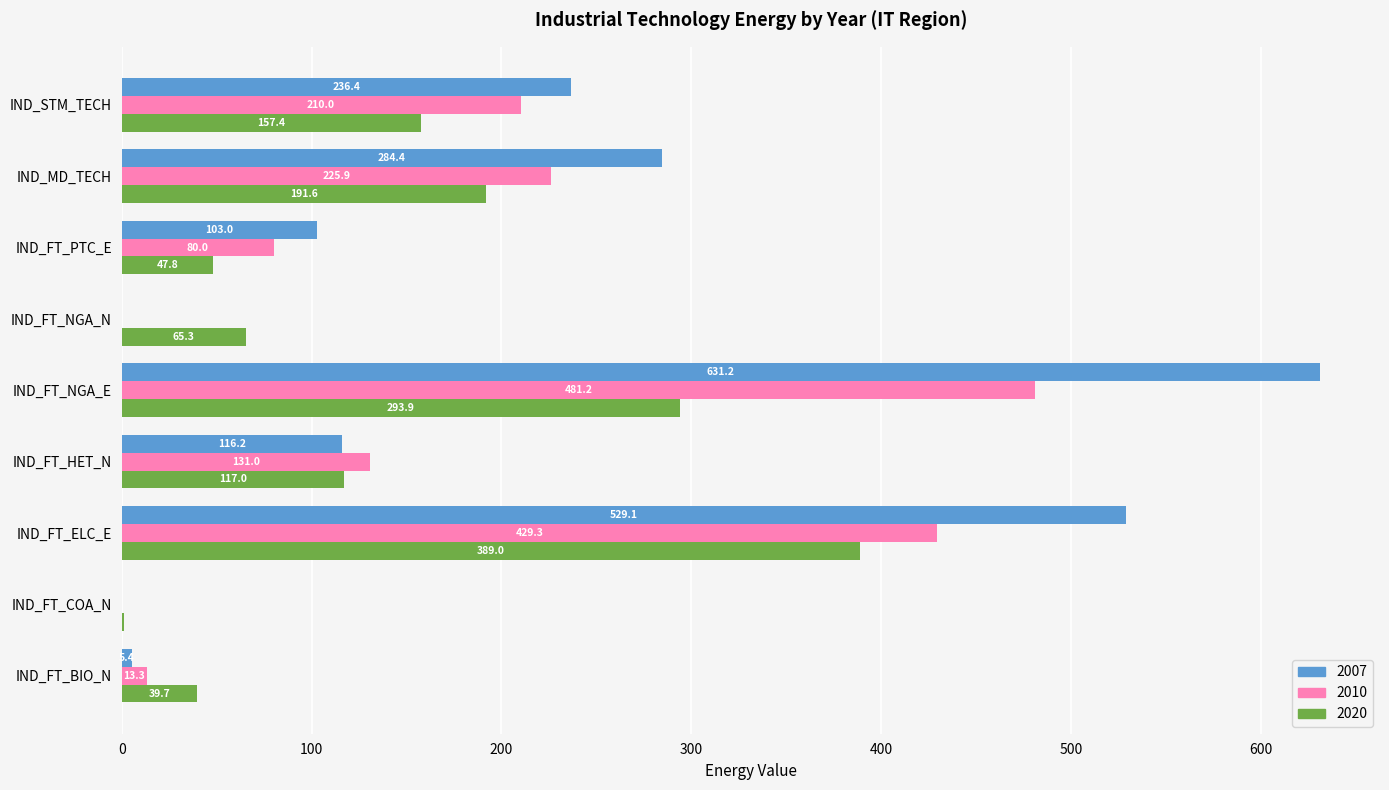

What is the total value across all series at IND_FT_ELC_E?

1347.4